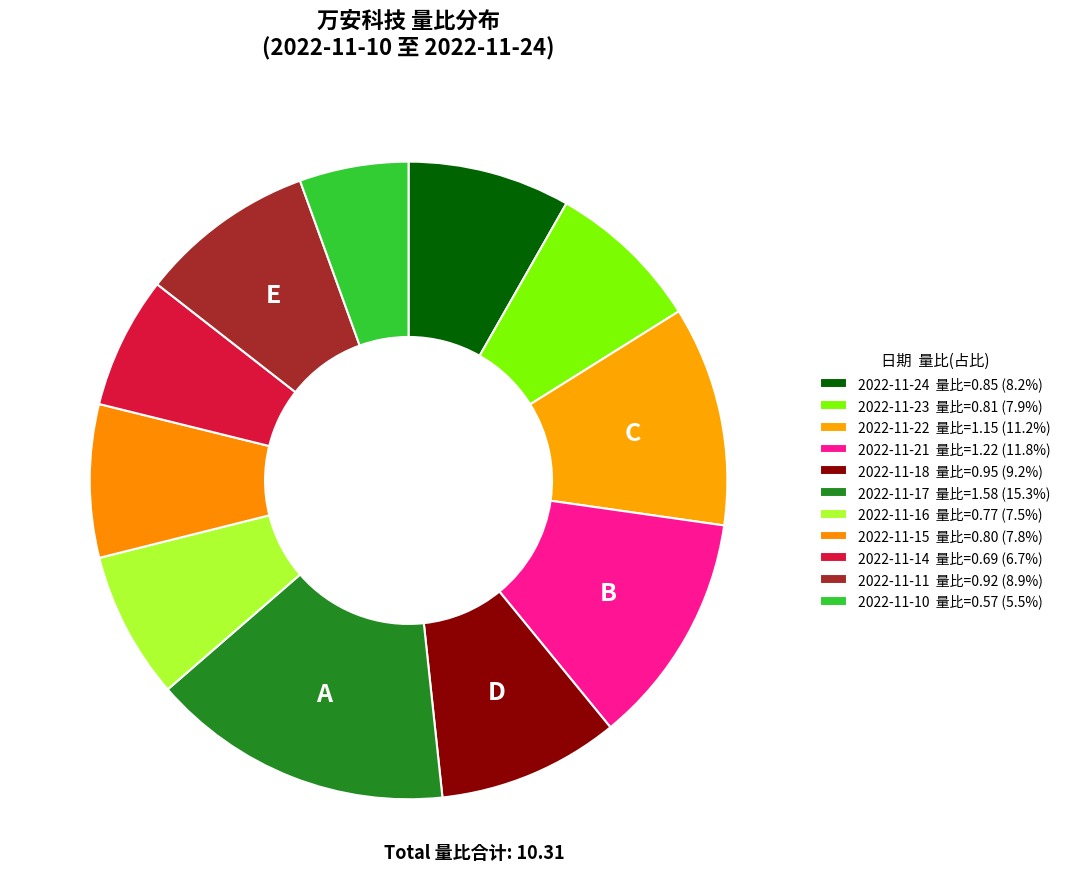

How many slices are in this pie chart?

11